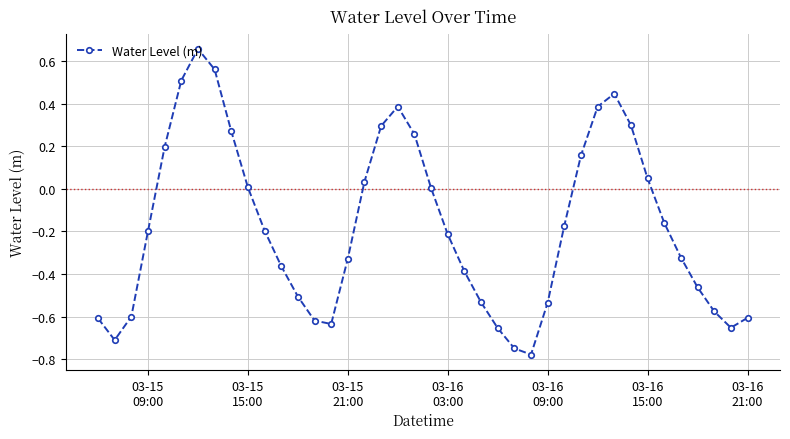

How many points are lower than both their immediate neighbors (excluding endpoints)?

4